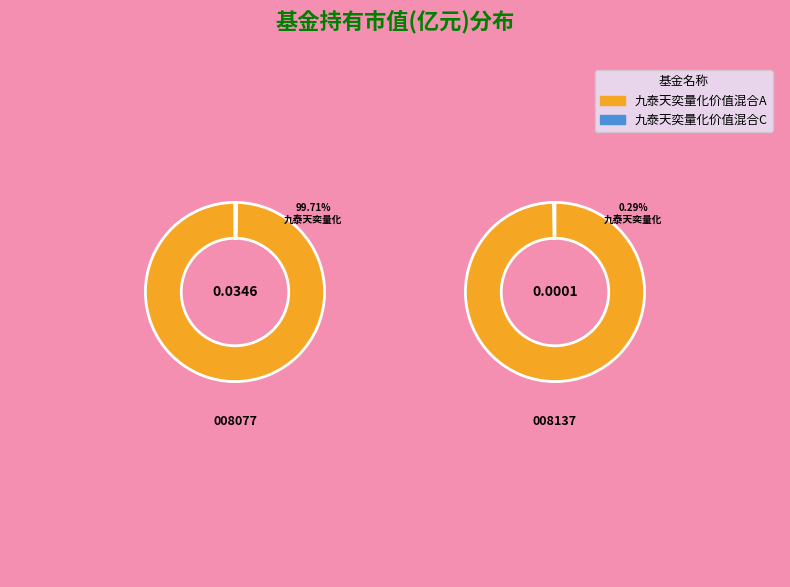

How many segments does this pie chart have?

2